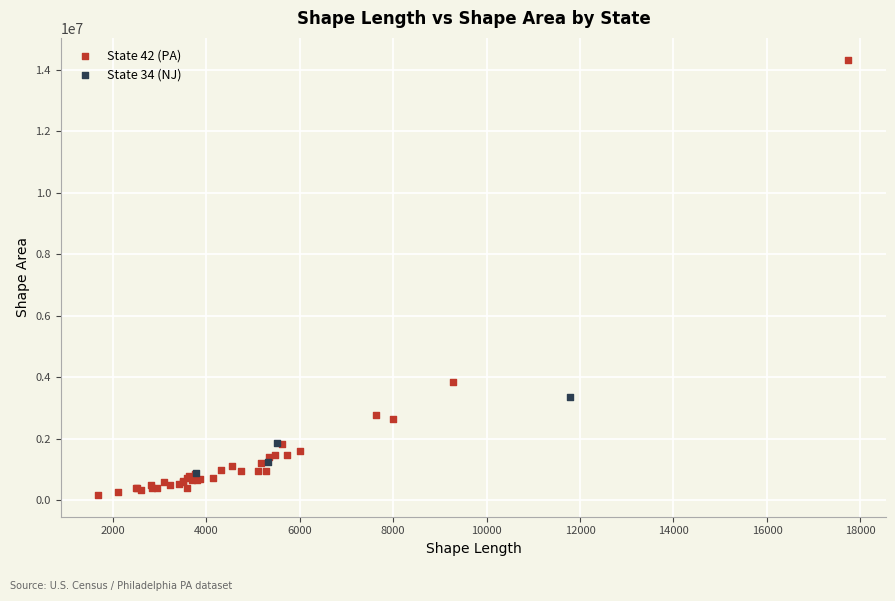

What are all the series names shown in the legend?

State 42 (PA), State 34 (NJ)